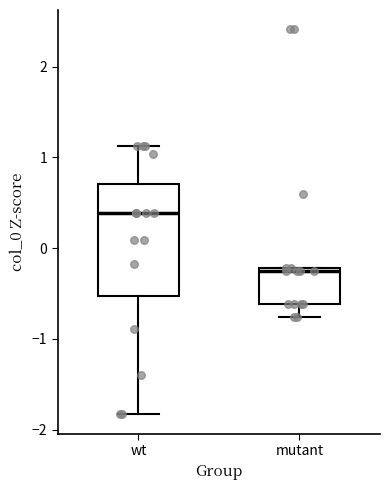

Which box's median line is the highest?

wt